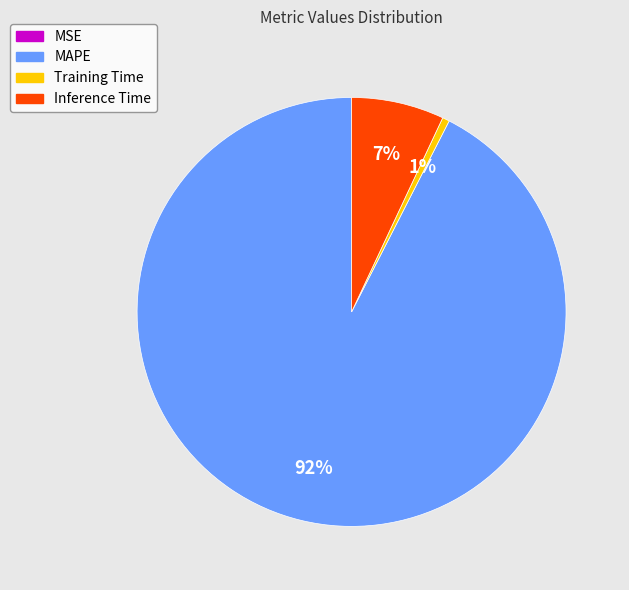

To the nearest percent, what is the average slice percentage?

25%